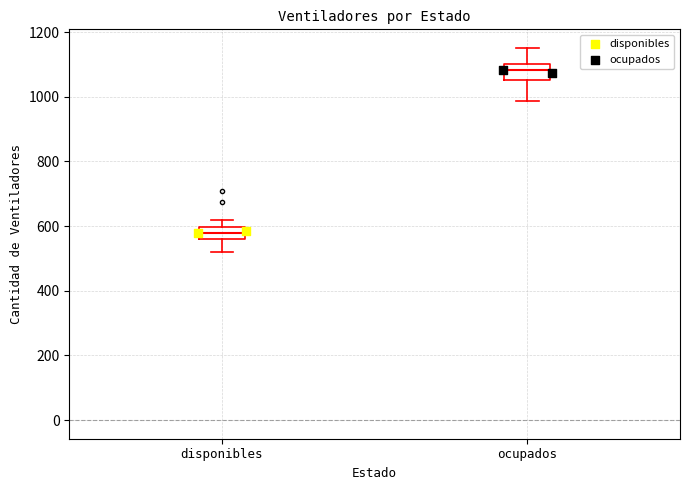

Reading left to right, read every box against the y-axis: the position of its median line, the range the box covers, and the ends of its whiskers. The values are not printed on the chart, so give them approximately, as read against the axis.

disponibles: median 580, box 560 to 600, whiskers 520 to 620
ocupados: median 1080, box 1060 to 1100, whiskers 980 to 1160